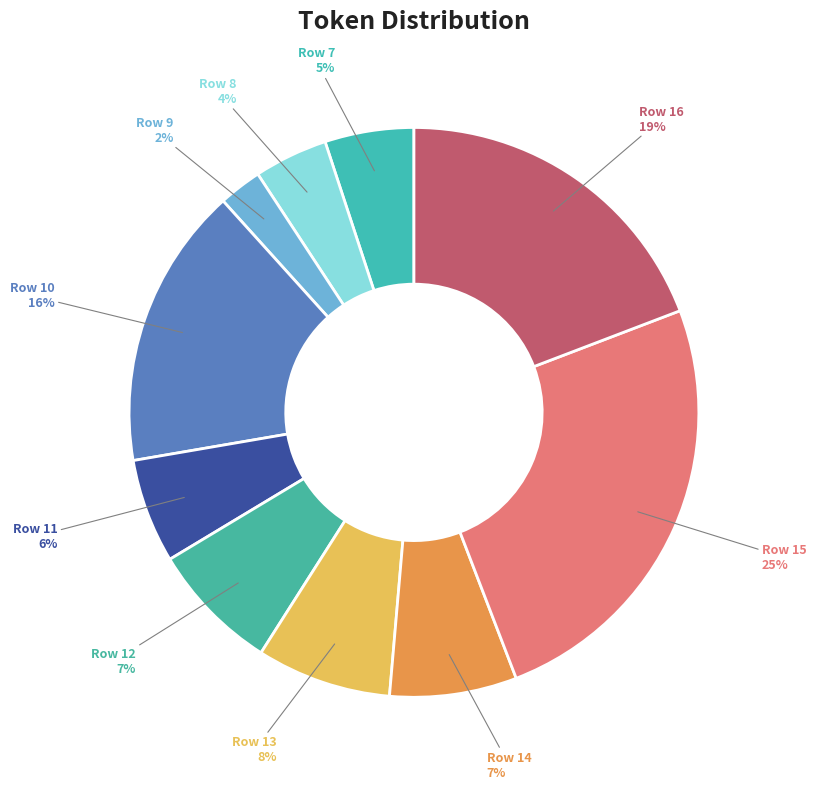

What is the largest slice in the pie chart?

Row 15